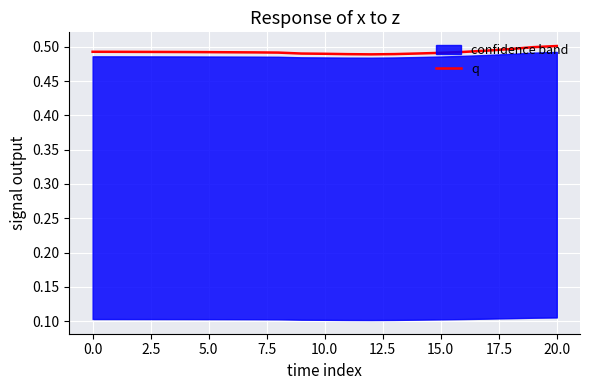

Reading right to left, list all the values displayed in this chart.

0.5	0.5	0.5	0.5	0.5	0.5	0.5	0.5	0.5	0.5	0.5	0.5	0.5	0.5	0.5	0.5	0.5	0.5	0.5	0.5	0.5